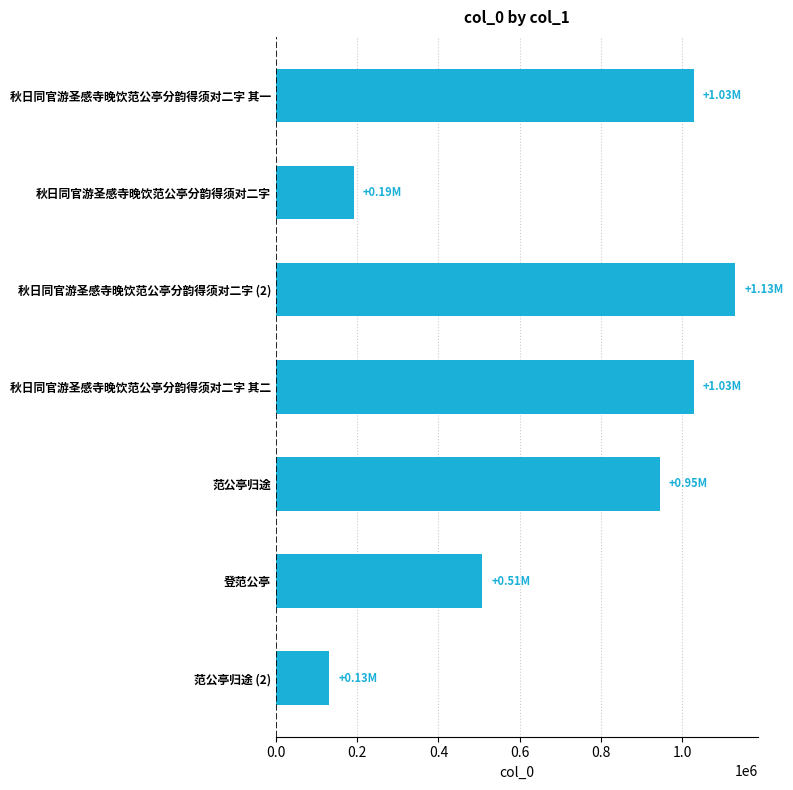

What is the difference between the maximum and minimum values?

1000541